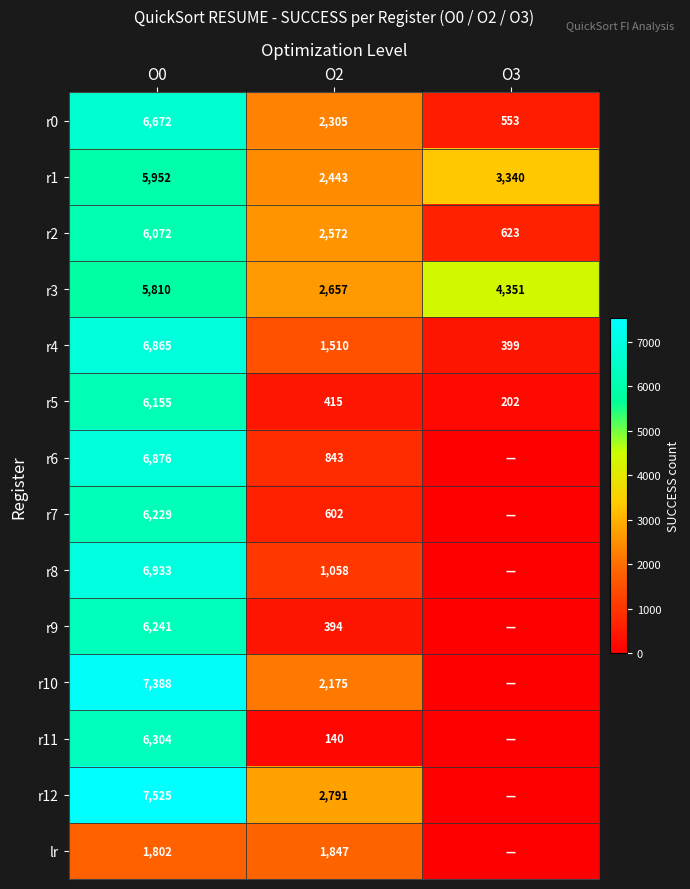

Is the value of r4 at O3 greater than the value of r9 at O0?

No